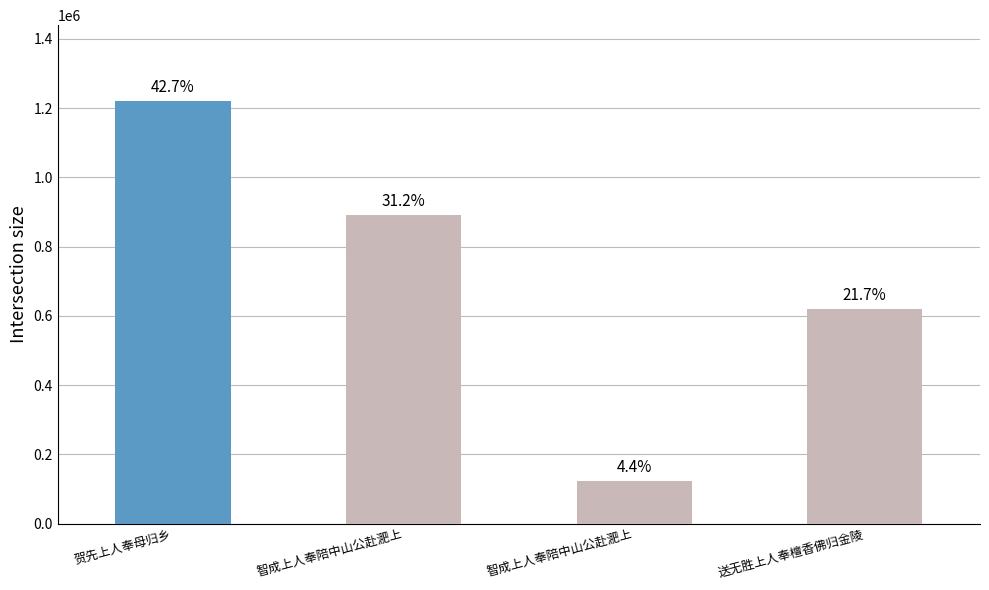

How many values are between 620389 and 1220092?

3